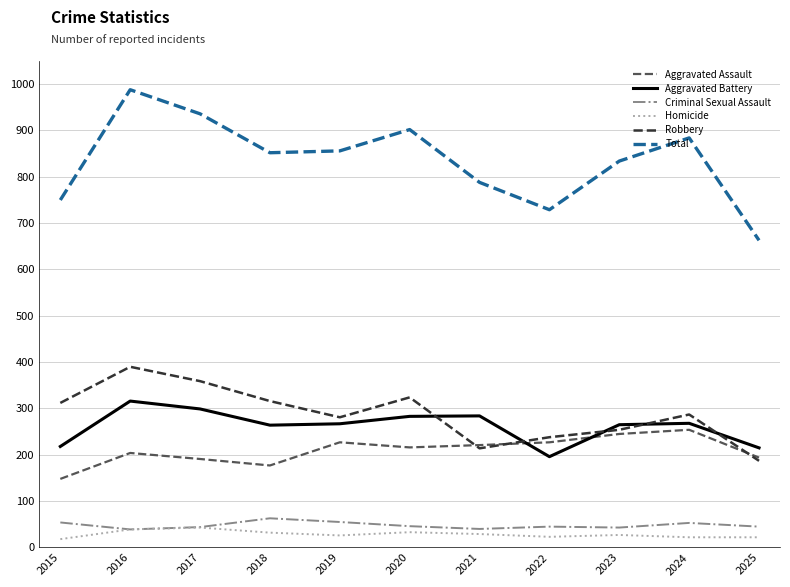

At which label does Homicide first exceed 27?

2016